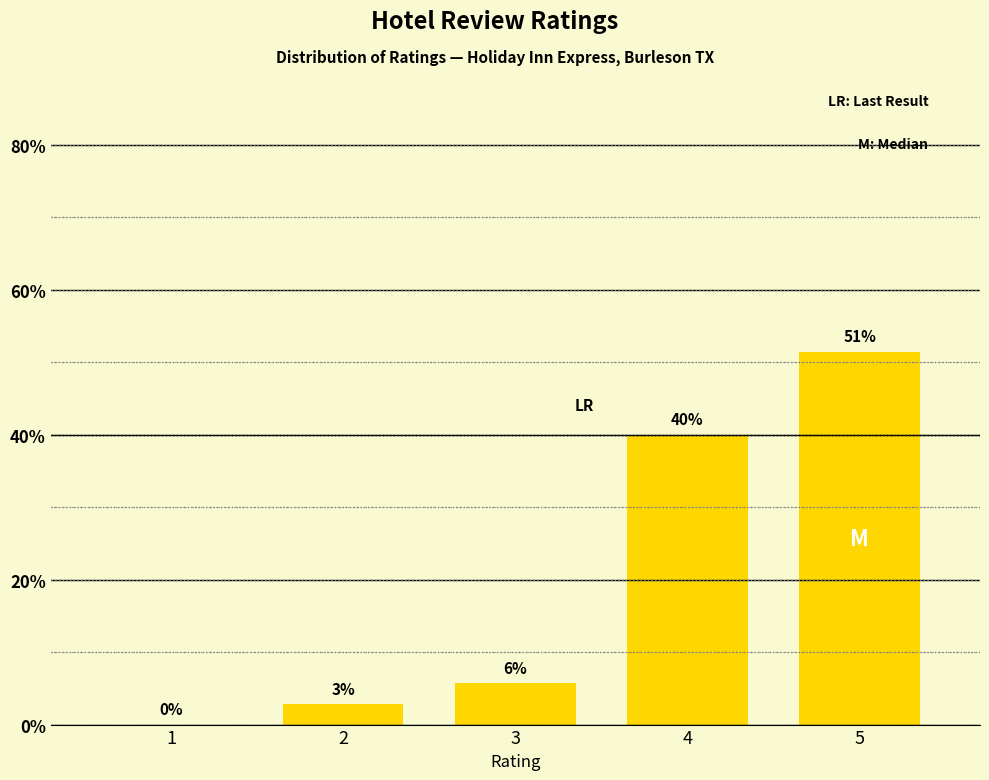

Are the bars horizontal?

No